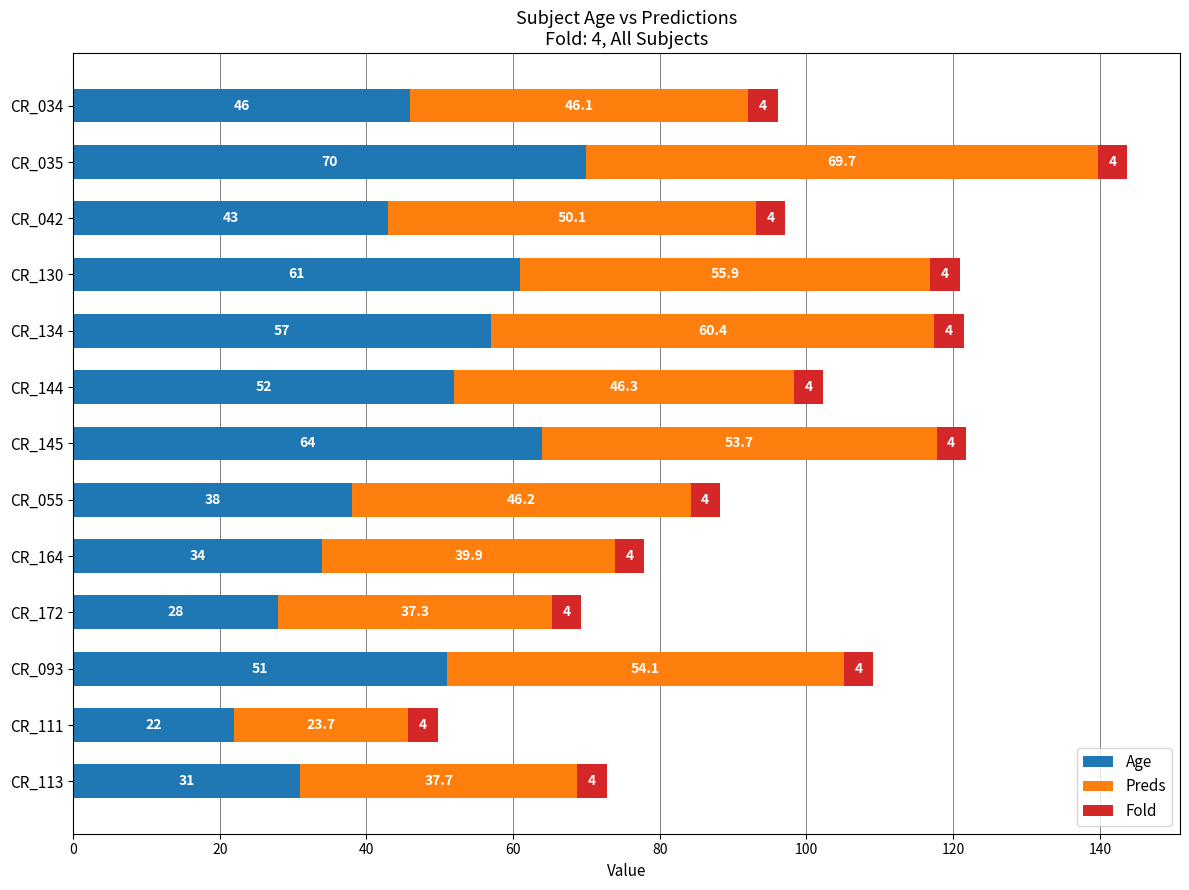

Is it true that Age equals 52.0 at CR_144?

True